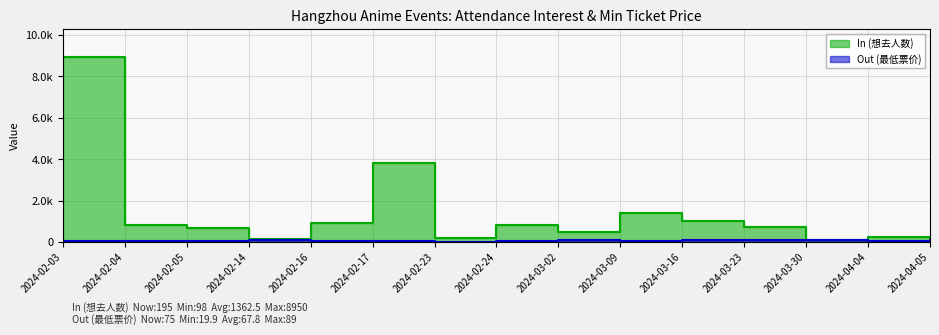

The In (想去人数) series shows 24.8 at 2024-03-30. True or false?

False